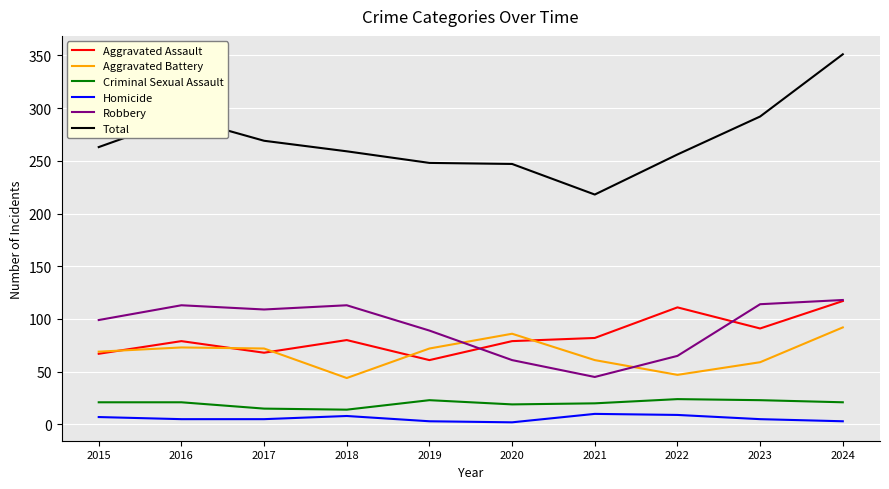

Where does the Homicide series first go above 5?

2015